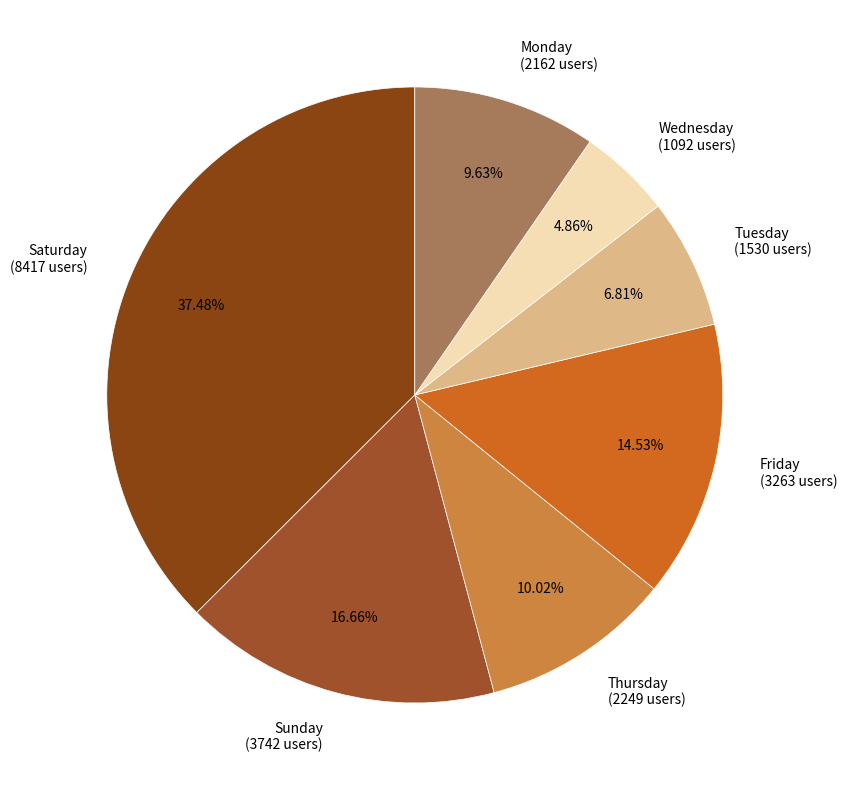

Is there any slice that represents more than half of the pie?

No